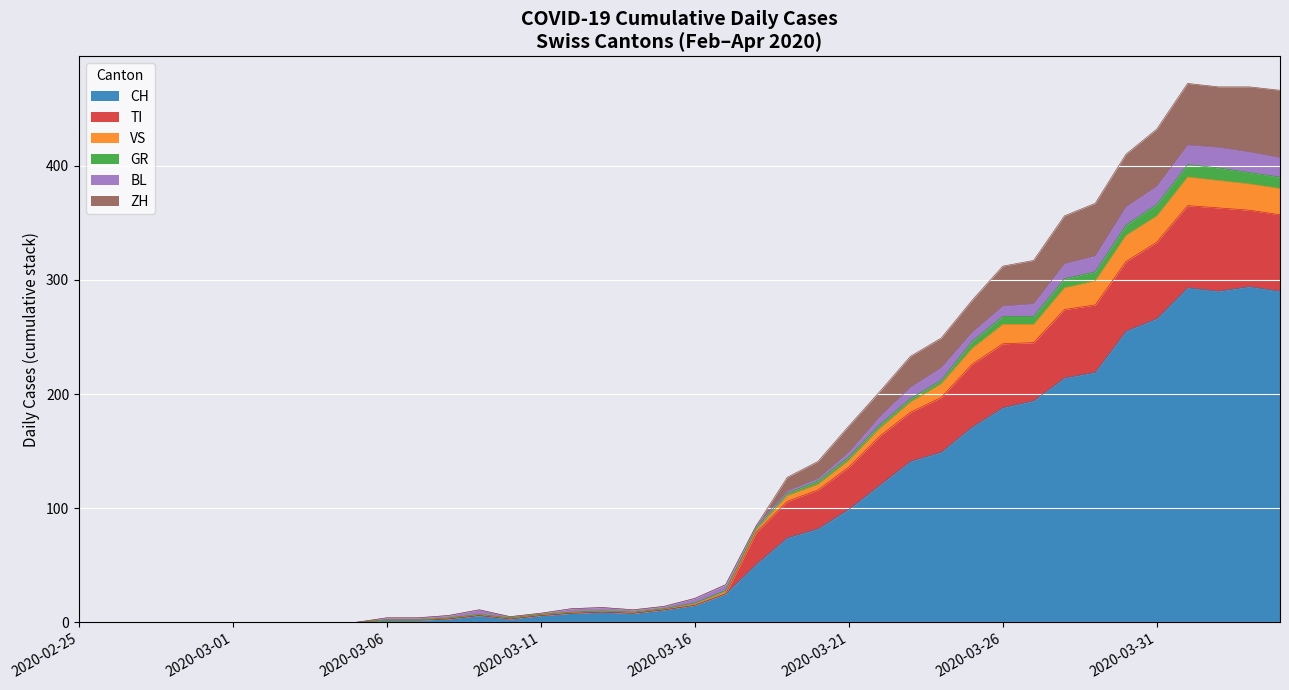

True or false: GR and VS cross at least once.

False